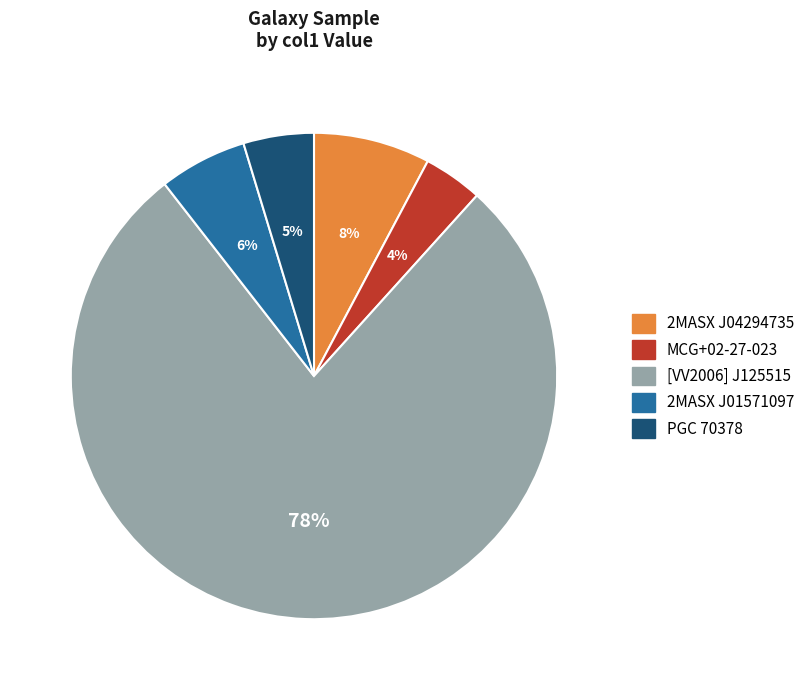

True or false: MCG+02-27-023 accounts for 4% of the total.

True